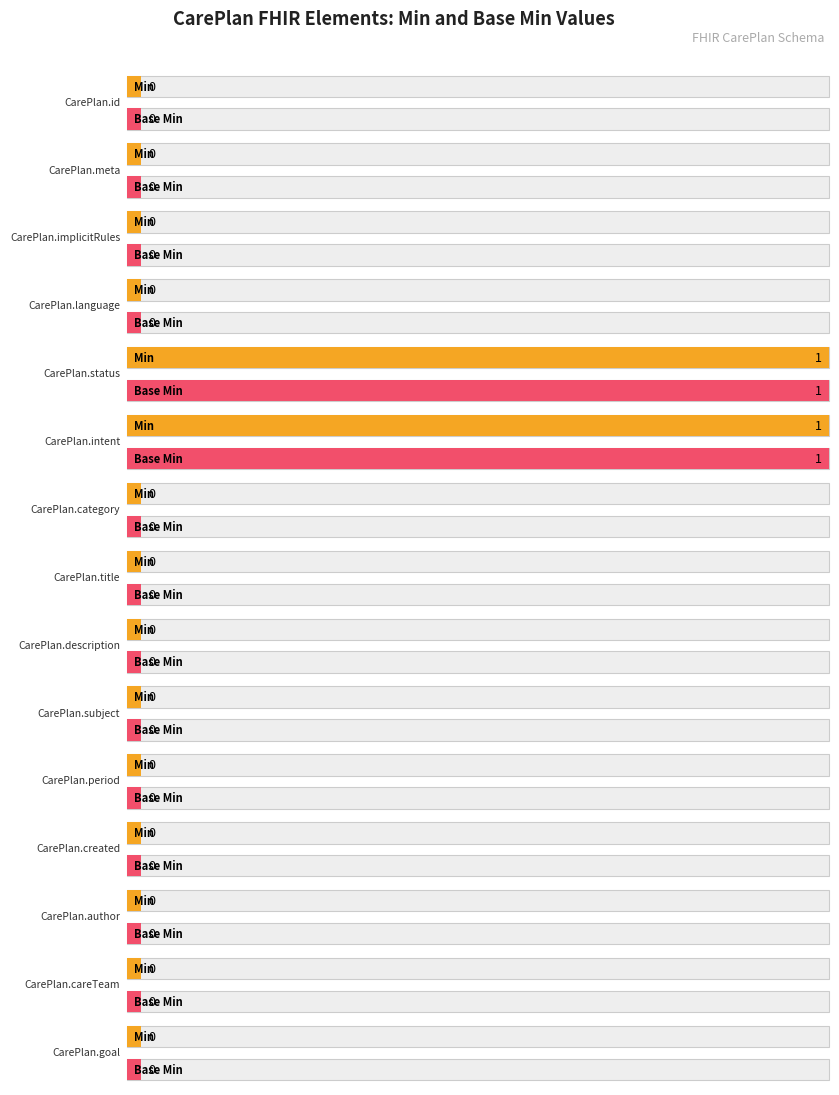

What are all the series names shown in the legend?

Min, Base Min